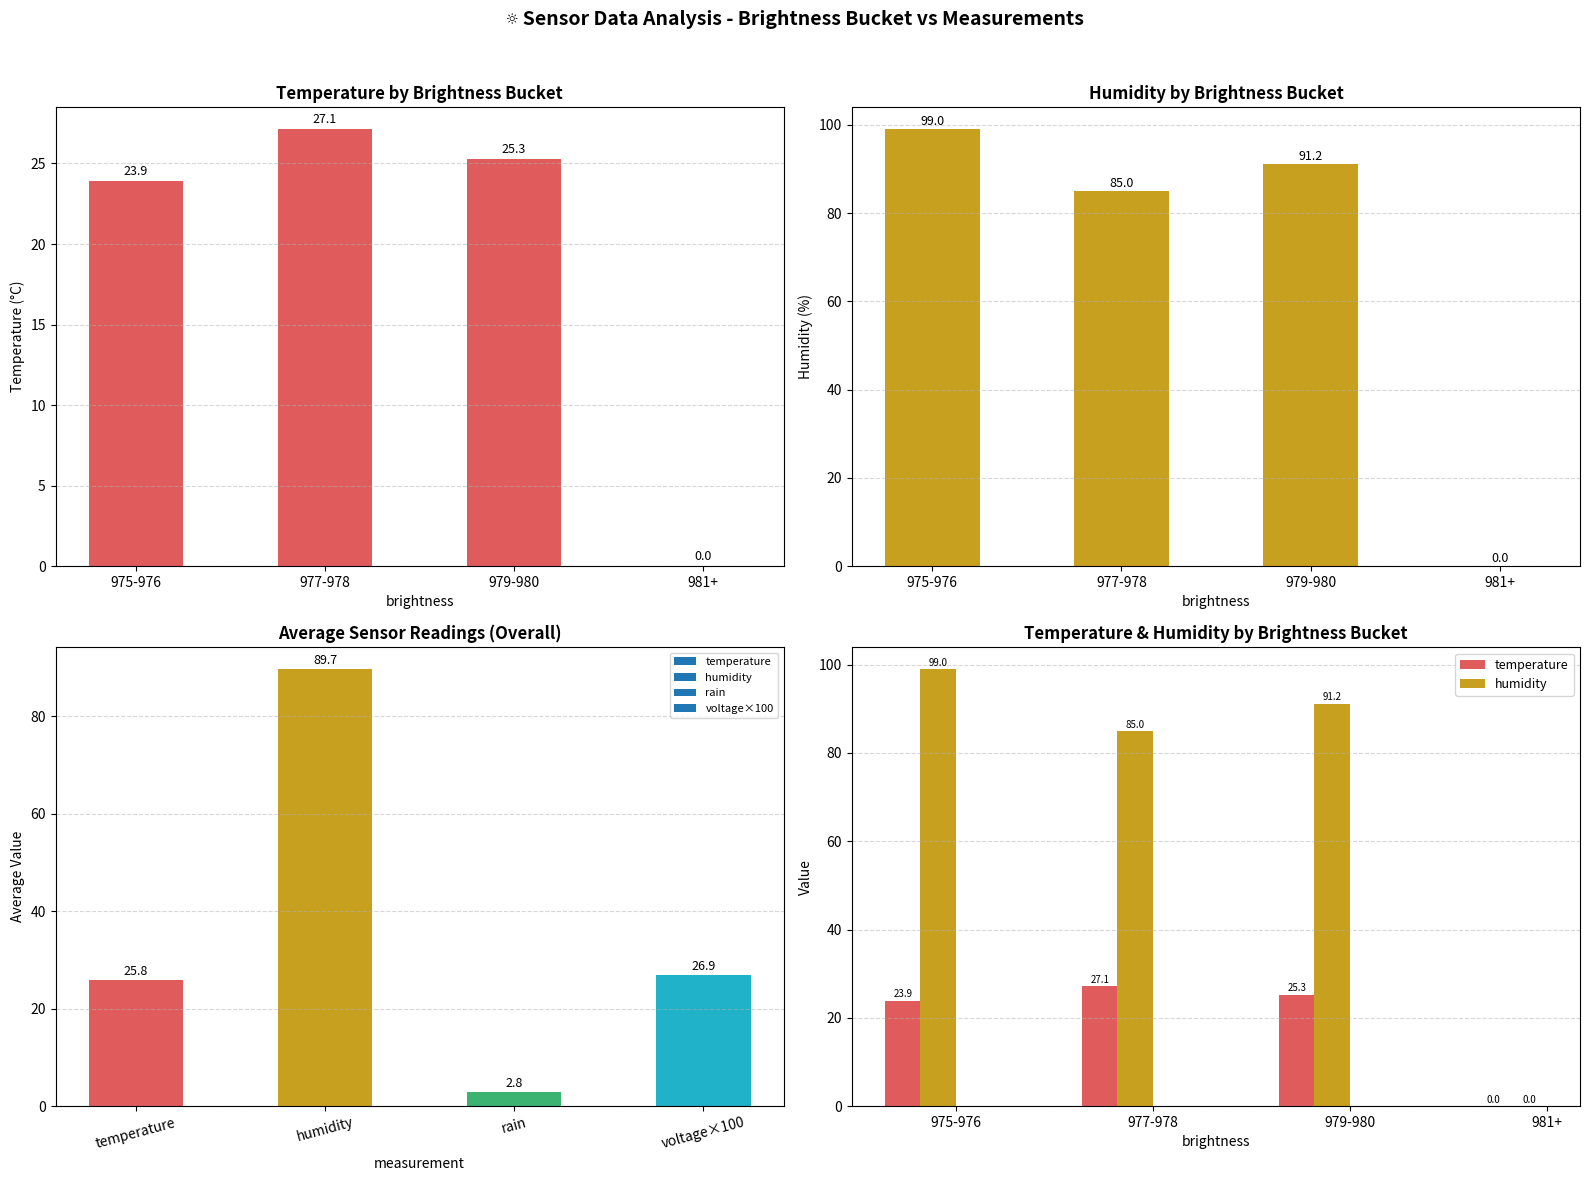

At 977-978, list the series in order from largest to smallest.

humidity, temperature